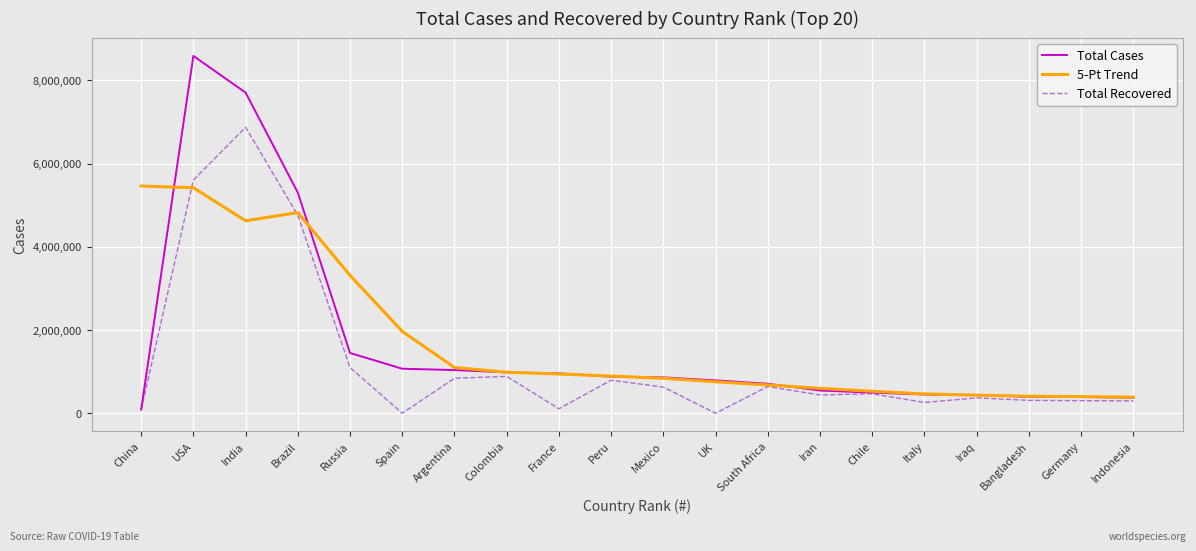

The value of 5-Pt Trend at USA is 5419218.0. True or false?

True